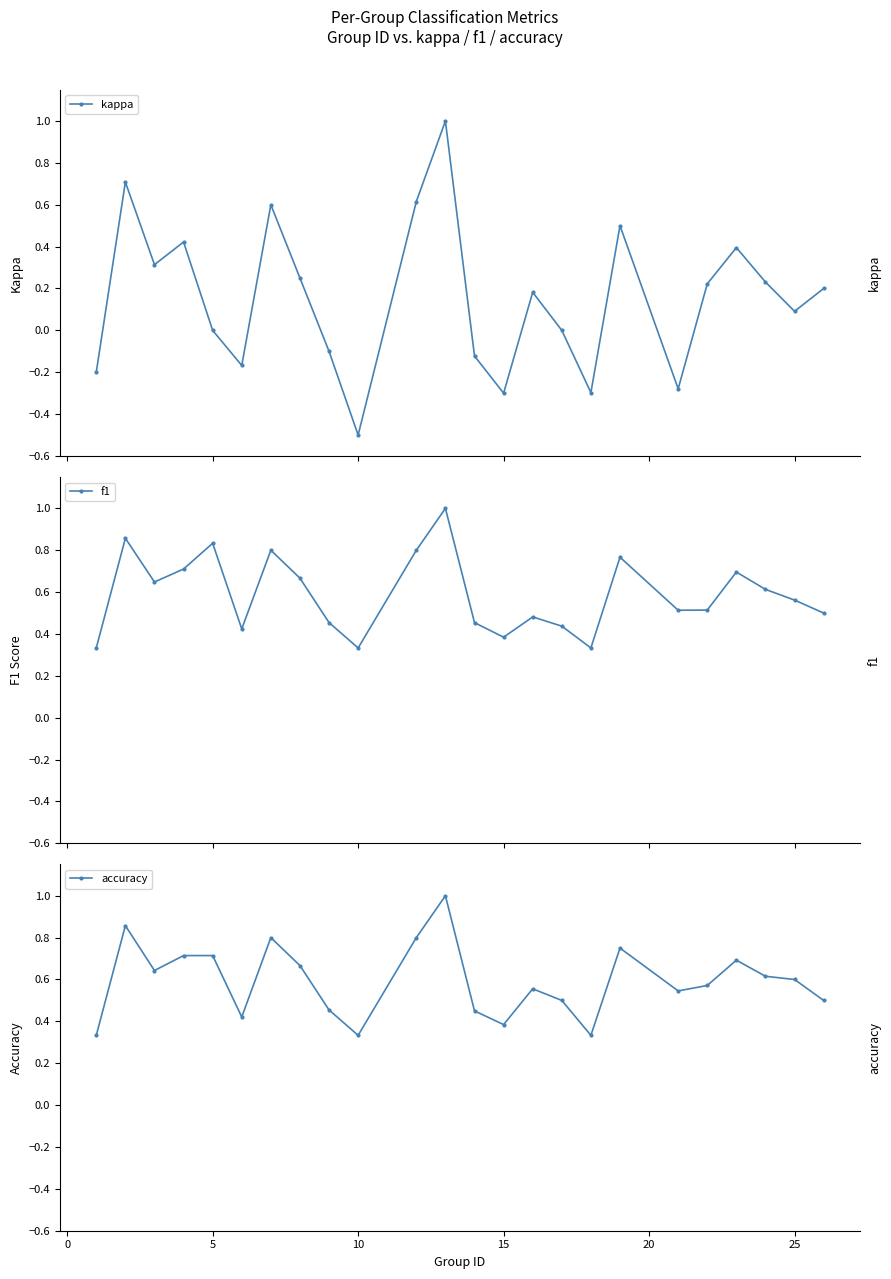

Which series has the widest spread of values?

kappa